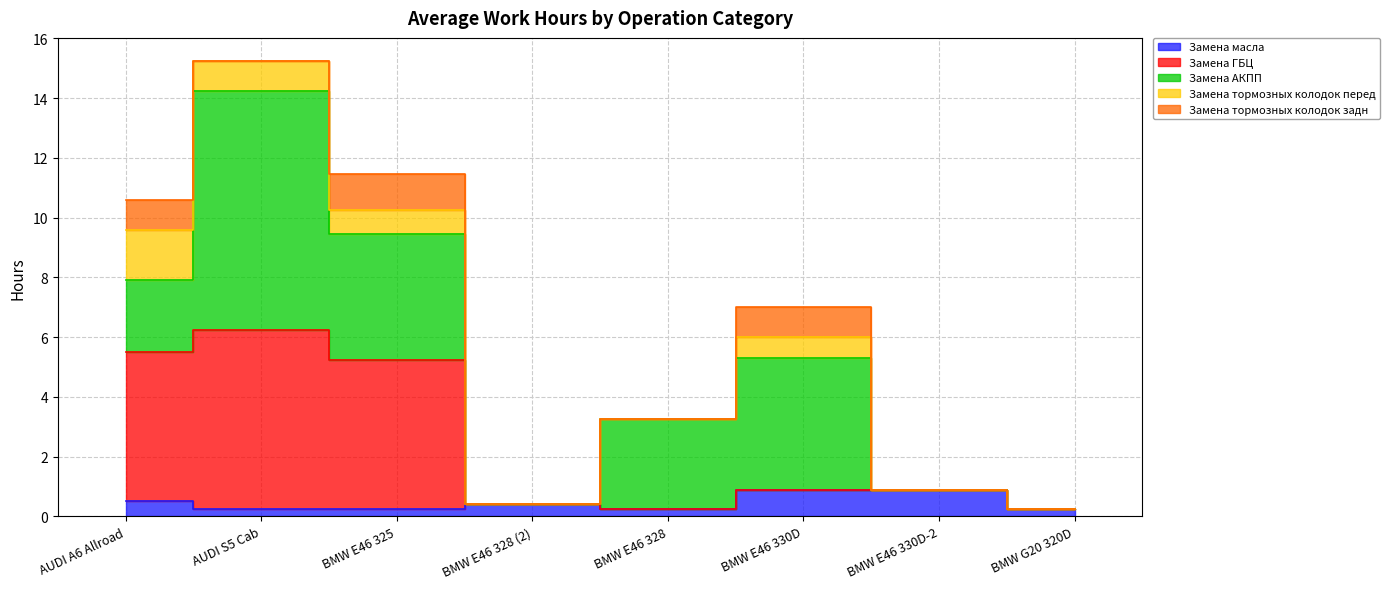

The Замена масла series shows 0.7 at Двигатель. True or false?

False